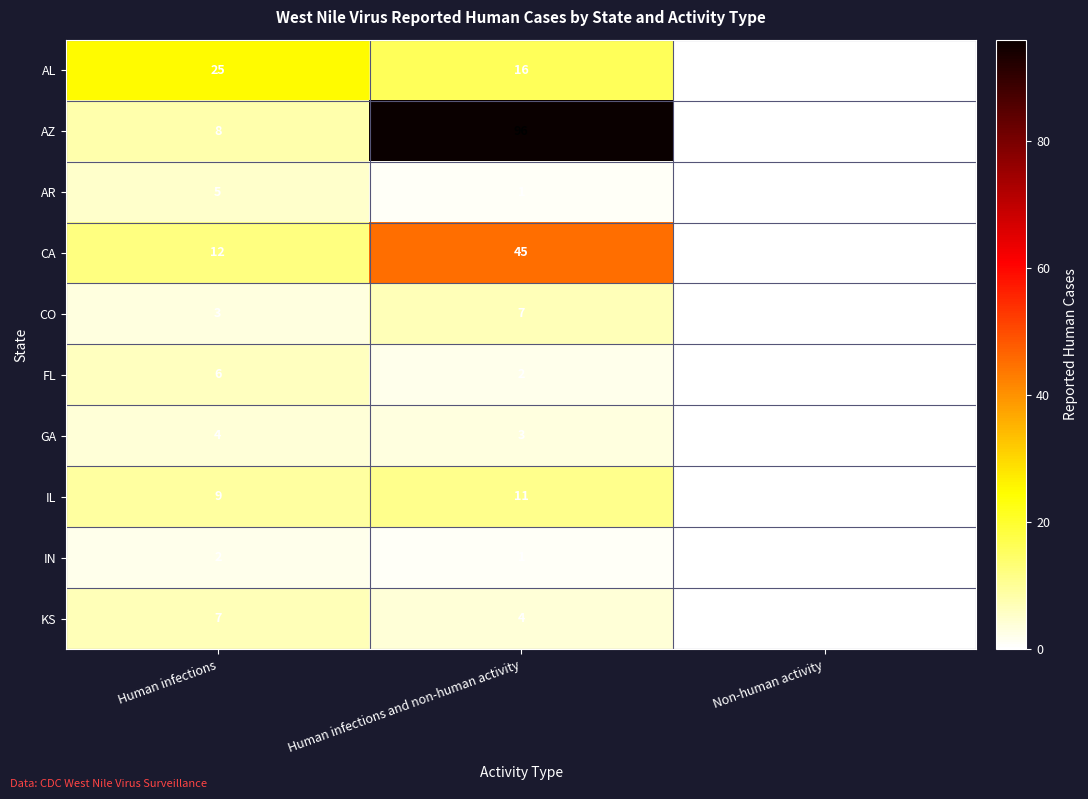

Rank the categories by GA value from highest to lowest.

Human infections, Human infections and non-human activity, Non-human activity